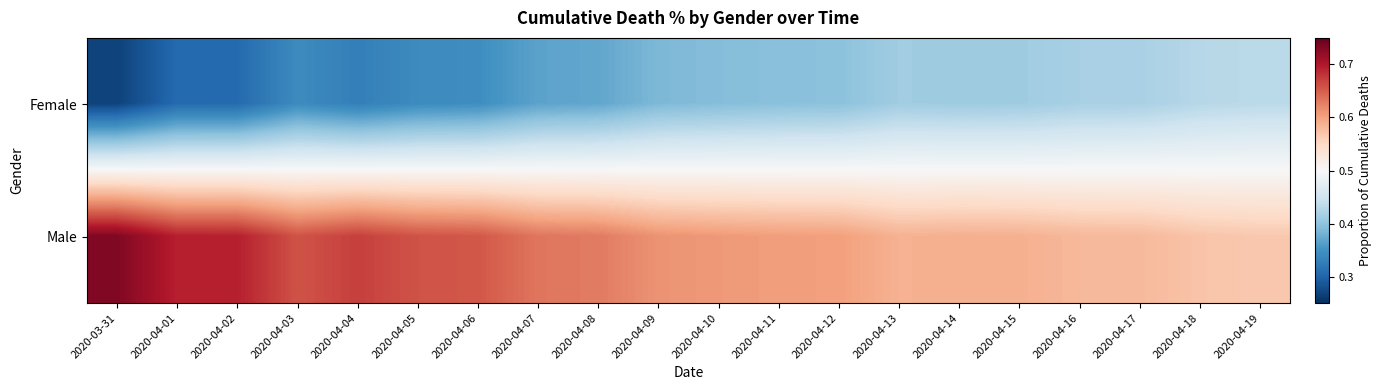

Which series has the largest total across all categories?

Male